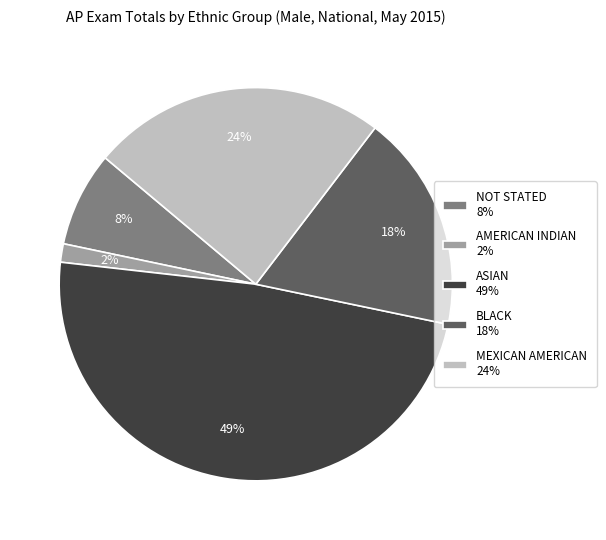

The MEXICAN AMERICAN slice represents 10% of the pie. True or false?

False